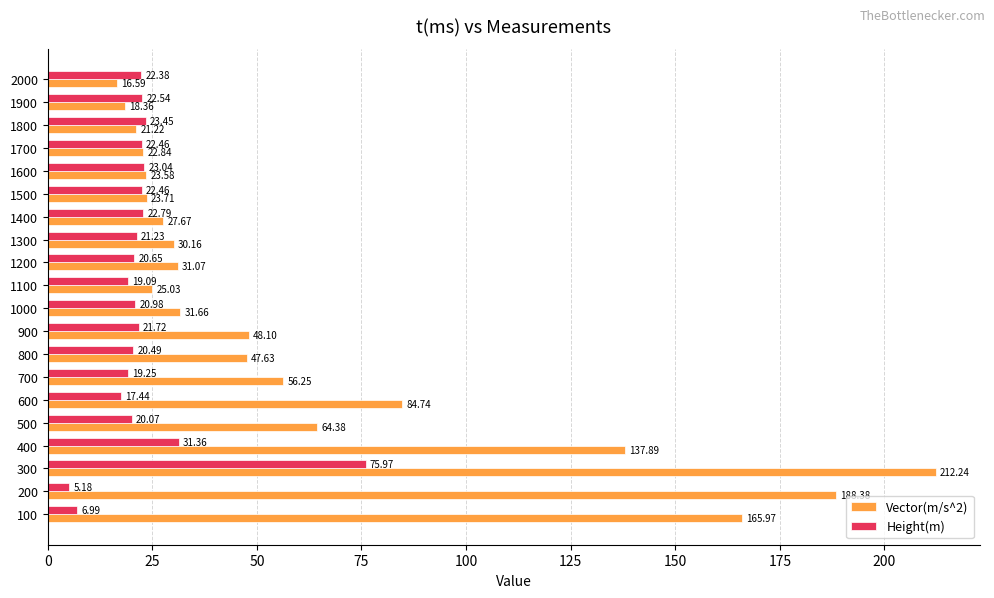

Rank the series by their average value, from highest to lowest.

Vector(m/s^2), Height(m)